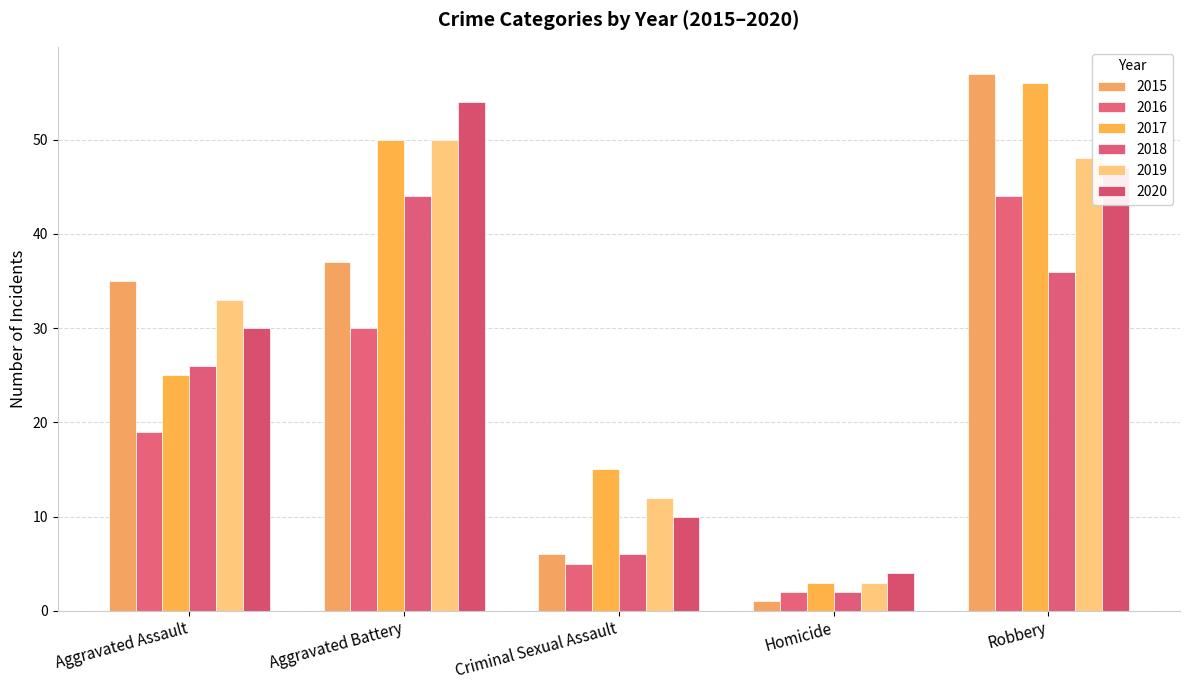

What is the difference between the second highest and second lowest values in the 2020 series?

37